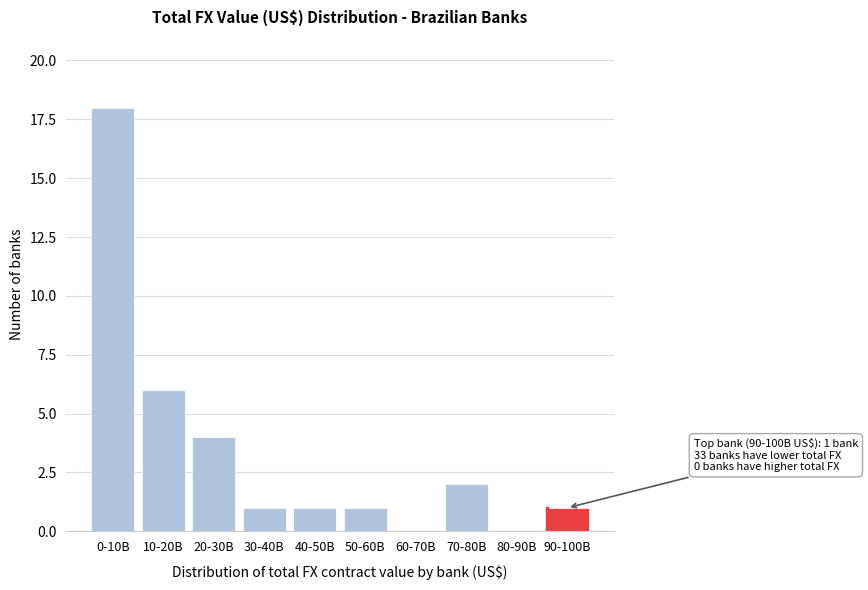

Reading left to right, transcribe all the data shown in this chart.

0-10B=18	10-20B=6	20-30B=4	30-40B=1	40-50B=1	50-60B=1	60-70B=0	70-80B=2	80-90B=0	90-100B=1